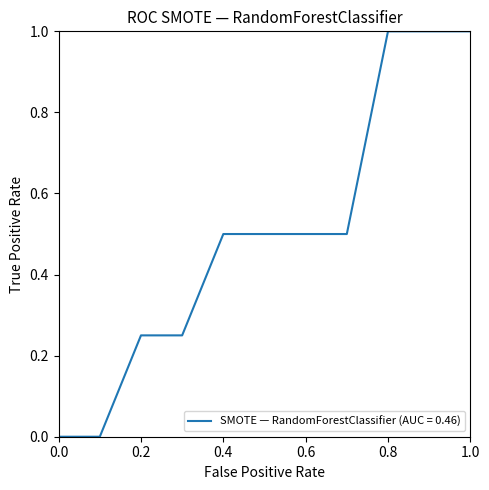

What is the maximum value shown in the chart?

1.0